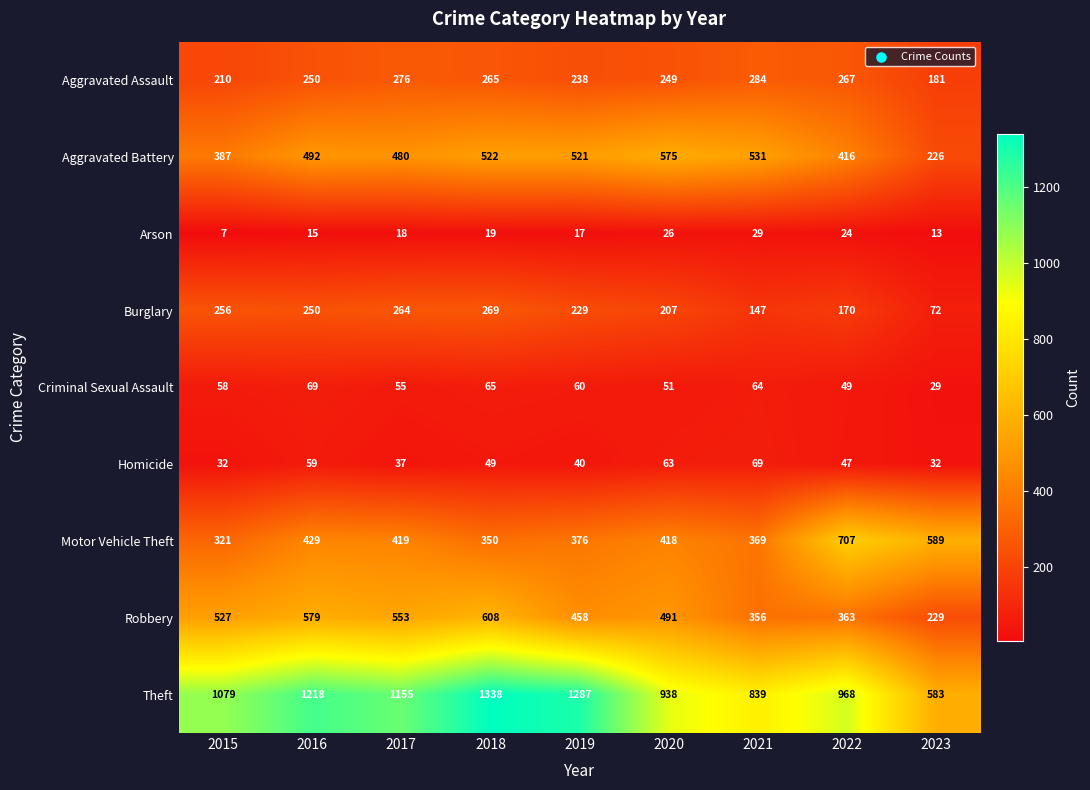

Rank the categories by Aggravated Assault value from highest to lowest.

2021, 2017, 2022, 2018, 2016, 2020, 2019, 2015, 2023